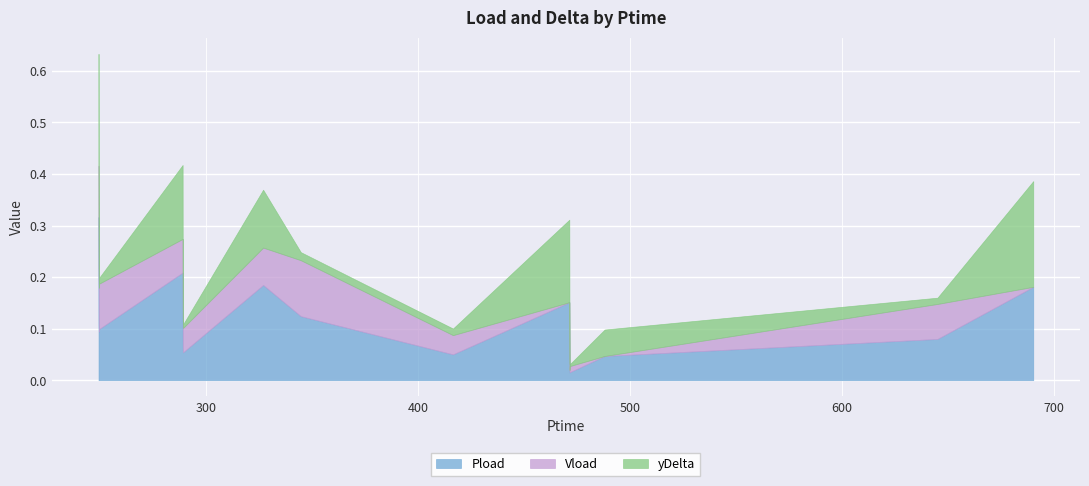

Count the number of categories in the chart.

18